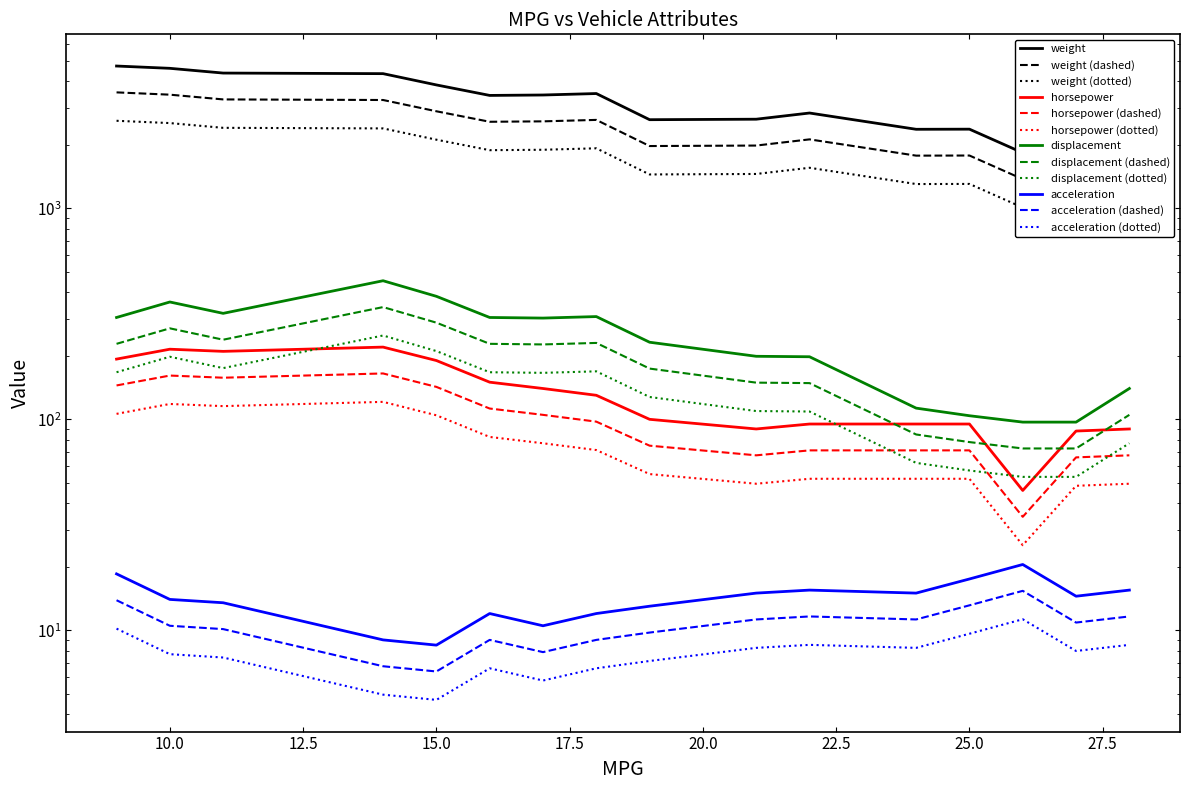

Reading left to right, what are all the values shown in this chart?

weight: 4732.0	4615.0	4382.0	4354.0	3850.0	3433.0	3449.0	3504.0	2634.0	2648.0	2833.0	2372.0	2375.0	1835.0	2130.0	2264.0
horsepower: 193.0	215.0	210.0	220.0	190.0	150.0	140.0	130.0	100.0	90.0	95.0	95.0	95.0	46.0	88.0	90.0
displacement: 304.0	360.0	318.0	454.0	383.0	304.0	302.0	307.0	232.0	199.0	198.0	113.0	104.0	97.0	97.0	140.0
acceleration: 18.5	14.0	13.5	9.0	8.5	12.0	10.5	12.0	13.0	15.0	15.5	15.0	17.5	20.5	14.5	15.5